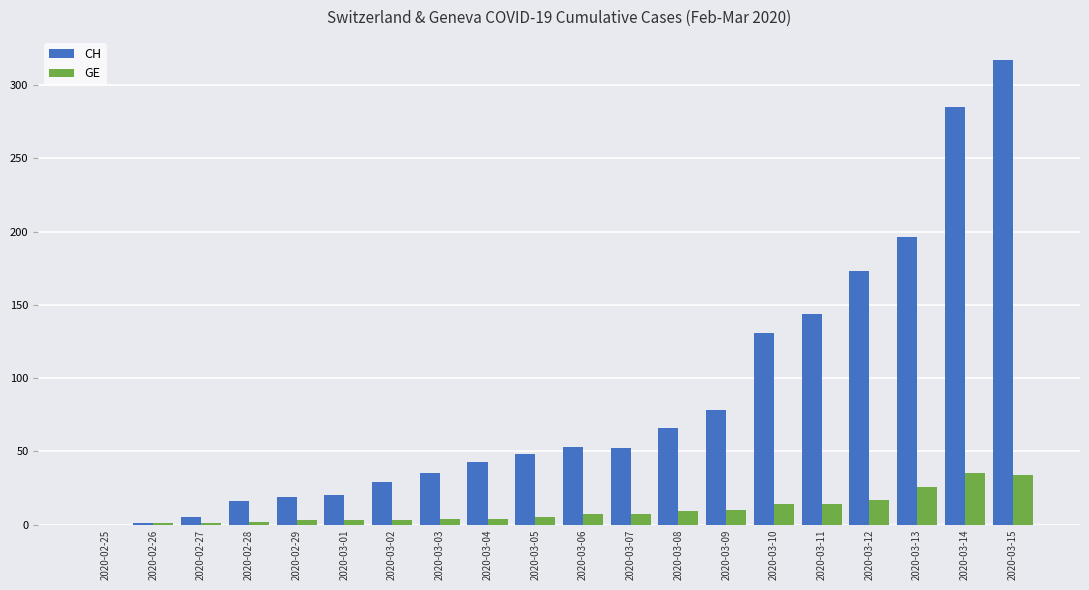

What is the total value across all series at 2020-03-03?

39